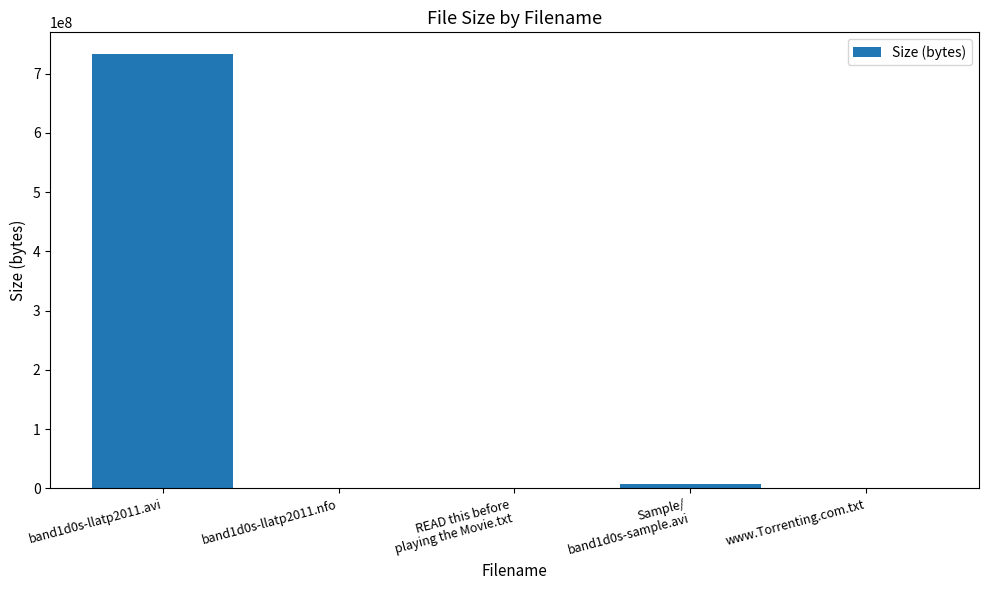

What is the average value?

148162025.4